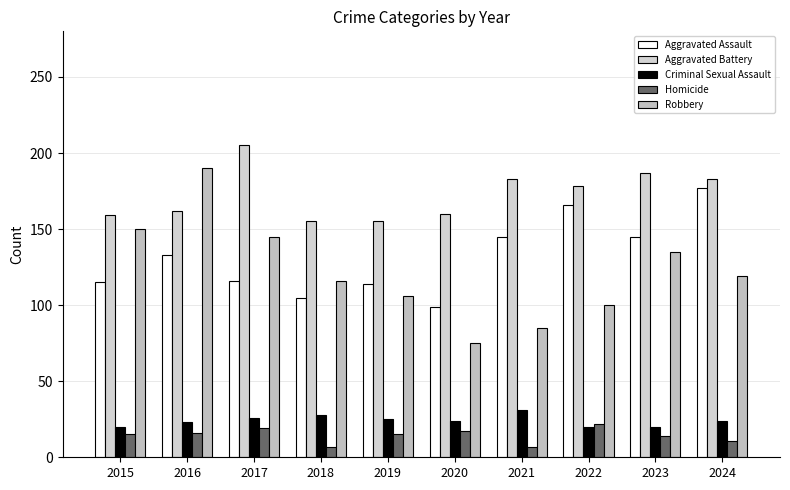

Which category has the lowest value in the Homicide series?

2018